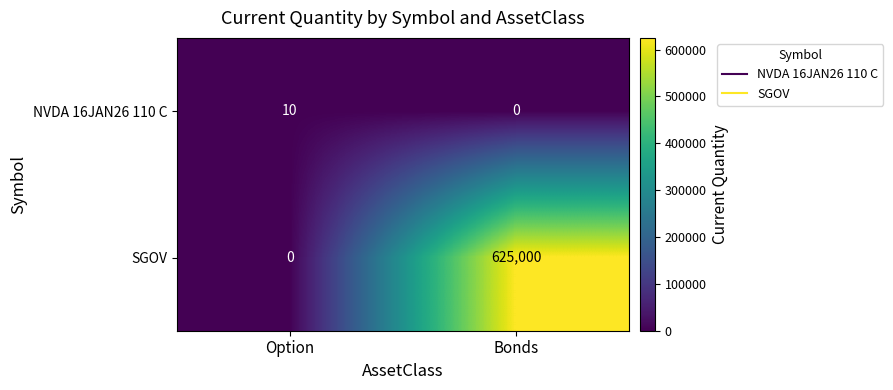

What value does the NVDA 16JAN26 110 C series have at Option, to the nearest 10?

10